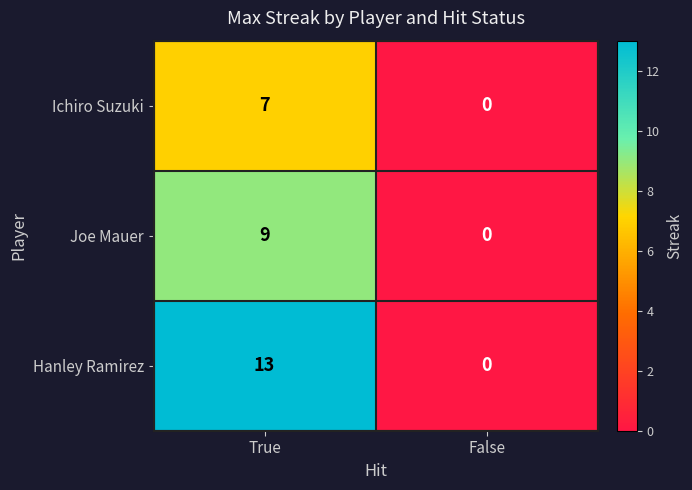

List the series in order of their overall mean, lowest first.

Ichiro Suzuki, Joe Mauer, Hanley Ramirez